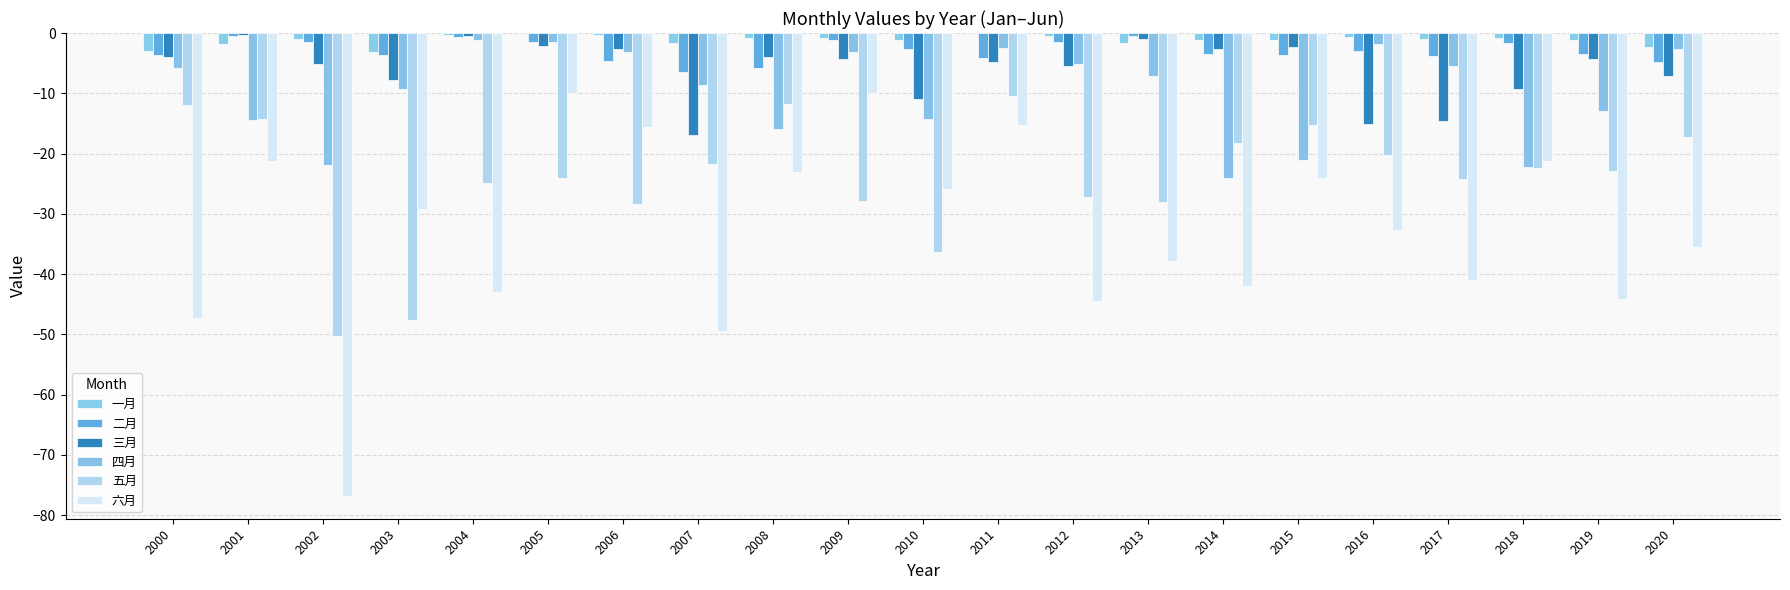

The value of 三月 at 2001 is -0.7. True or false?

False